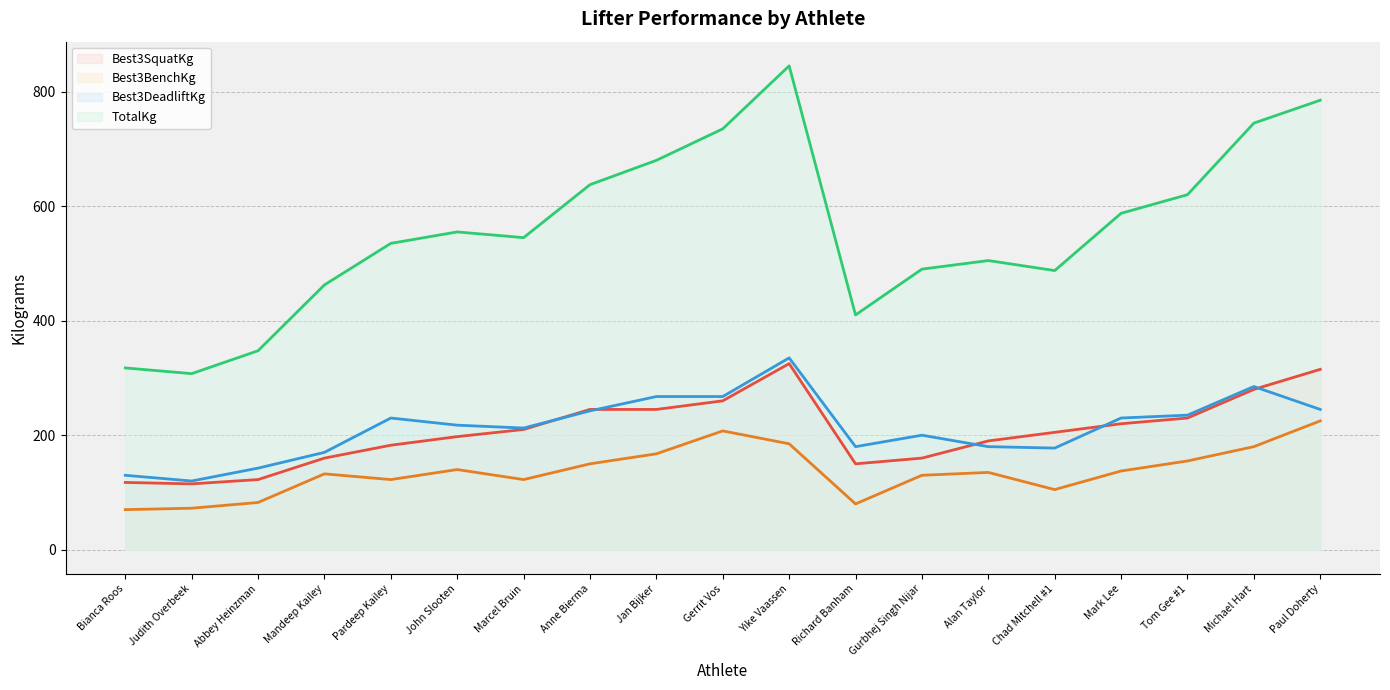

The Best3BenchKg (line) series shows 225.0 at Paul Doherty. True or false?

True